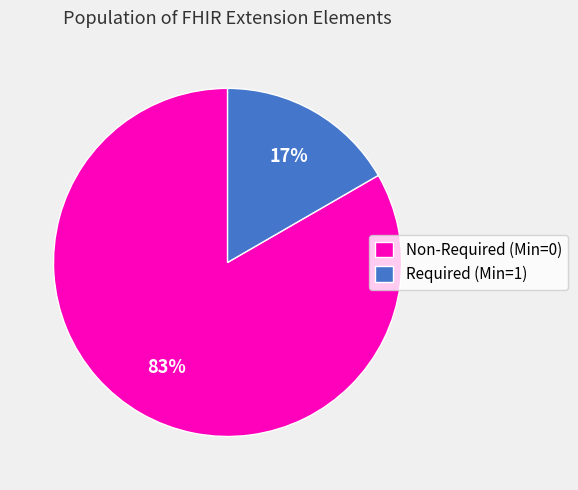

True or false: Non-Required (Min=0) accounts for 93% of the total.

False